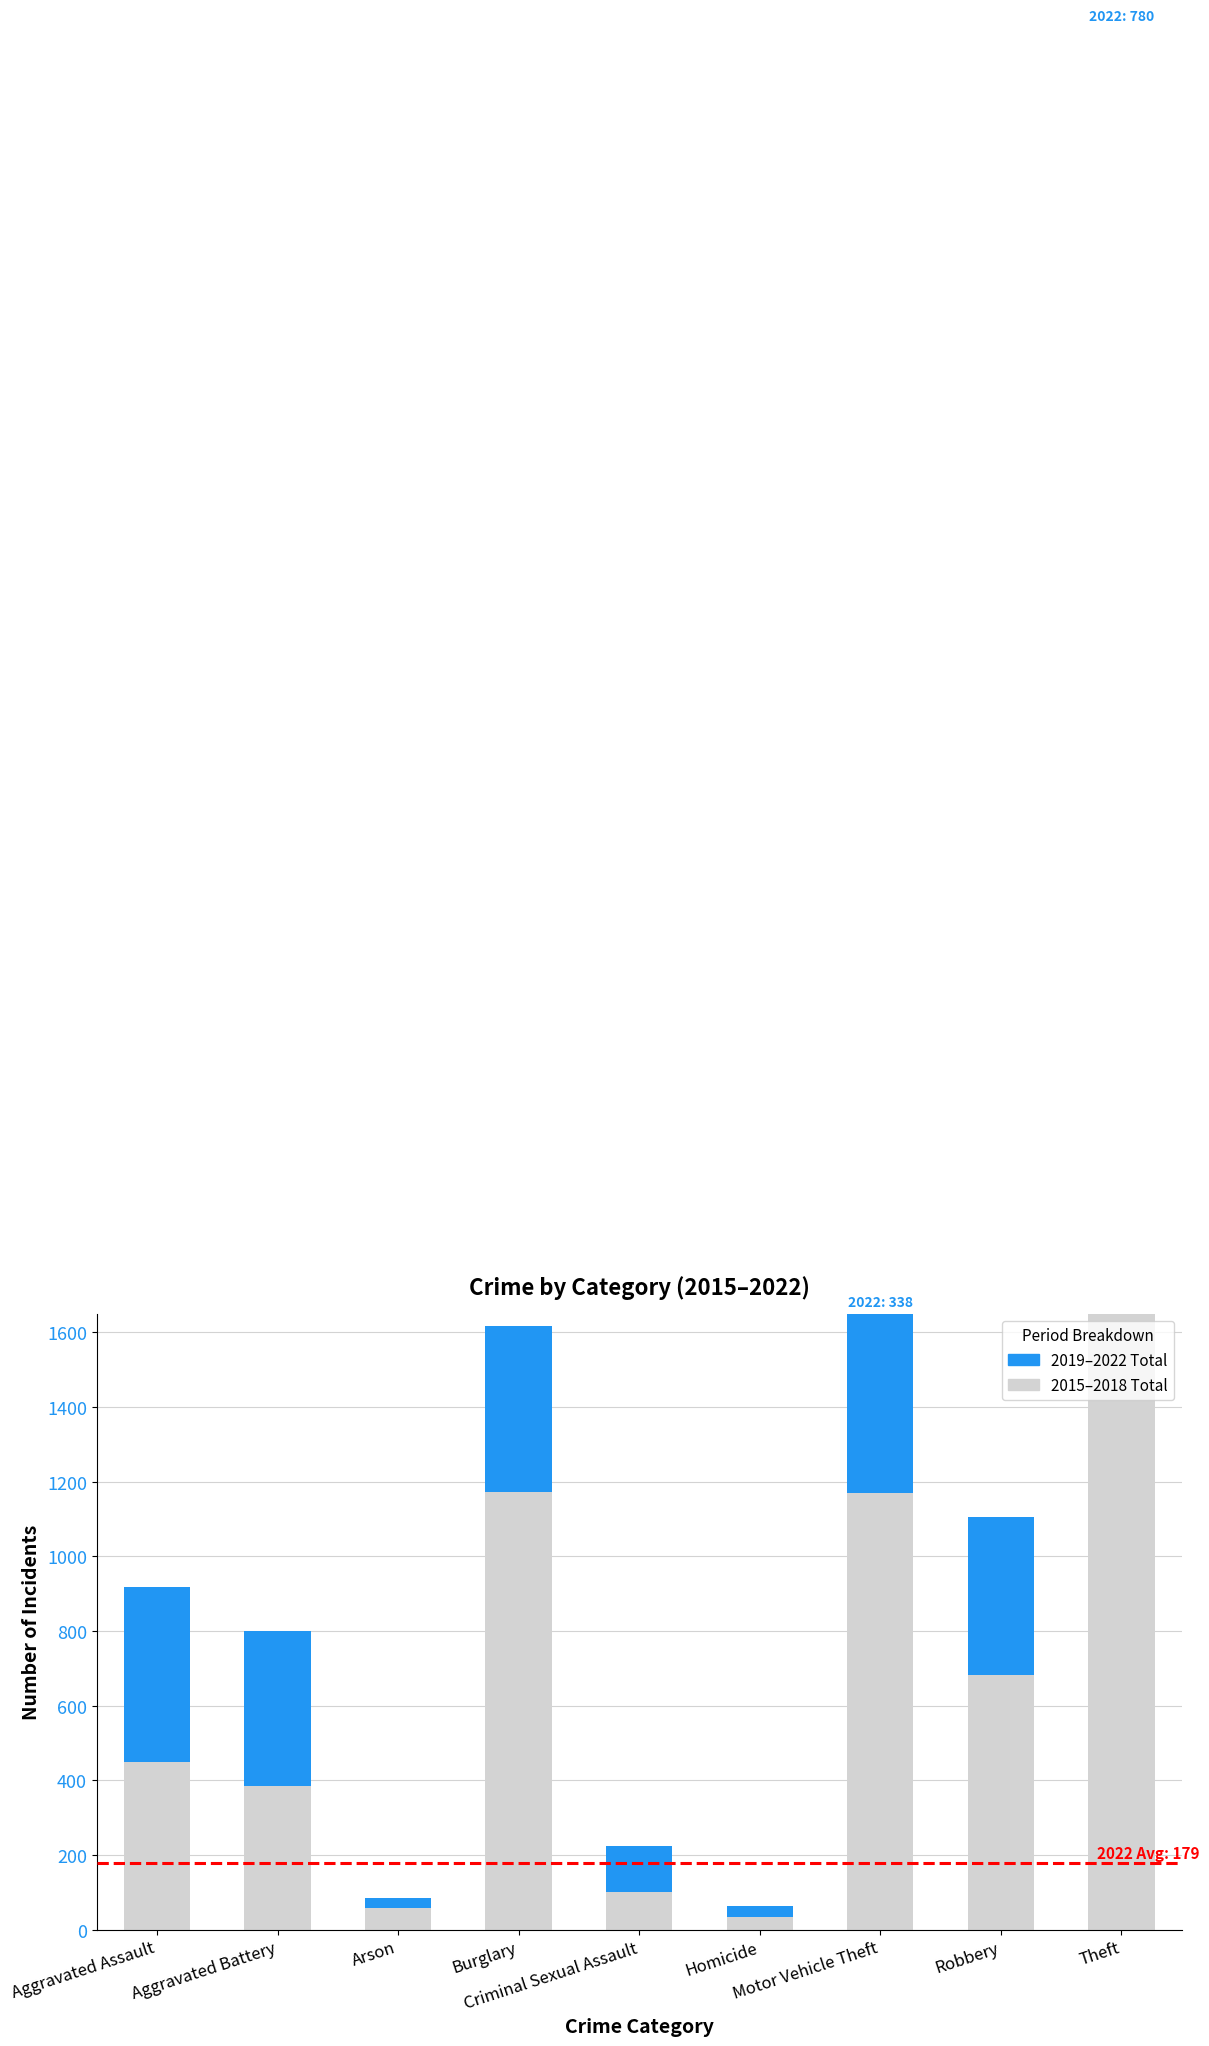

List the series in order of their overall mean, highest first.

2015–2018 Total, 2019–2022 Total